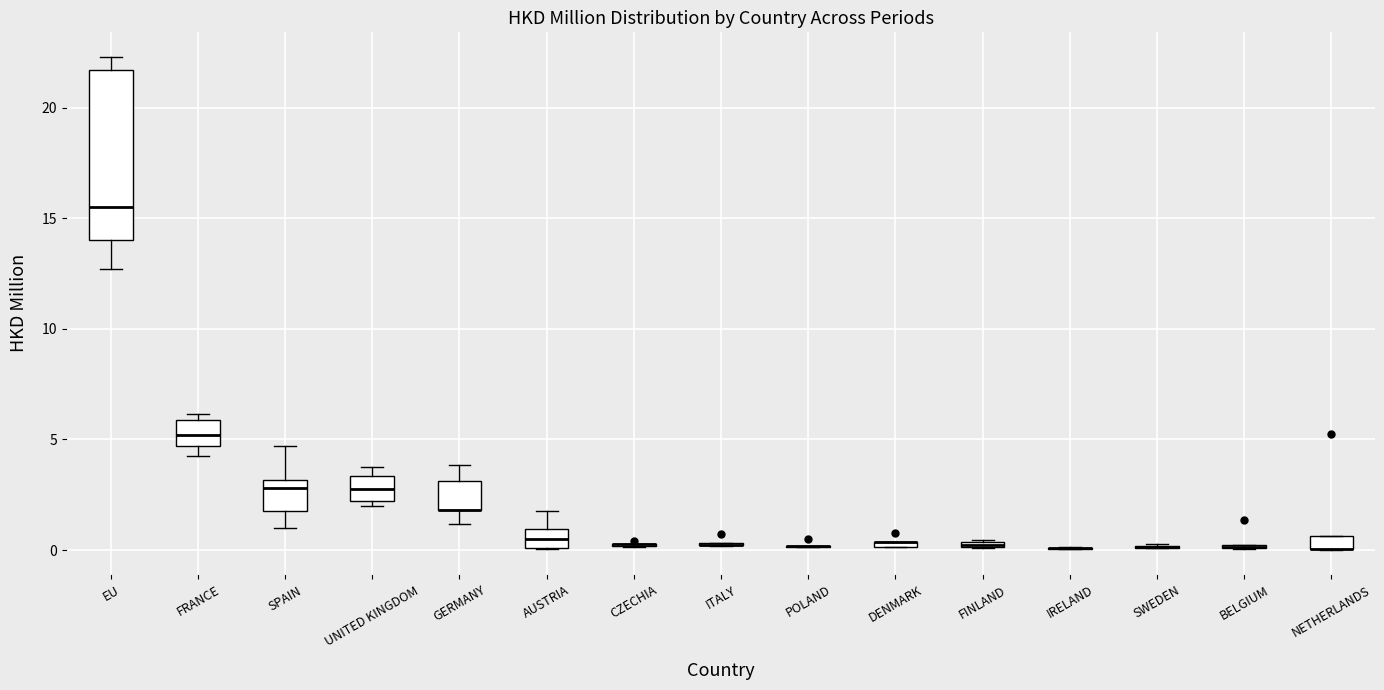

Which box is the tallest, from its lower edge to its upper edge?

EU